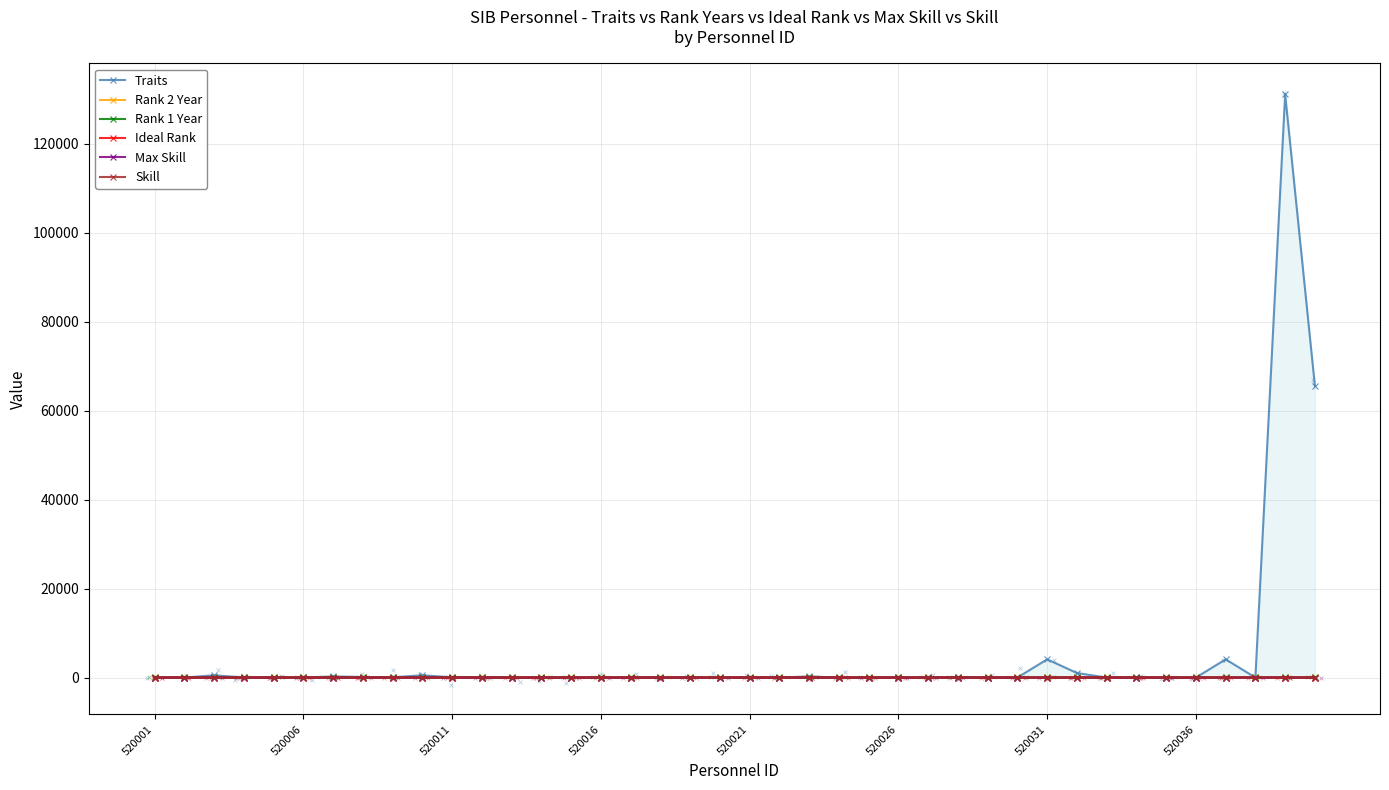

What is the total value across all series at 34?

44.2